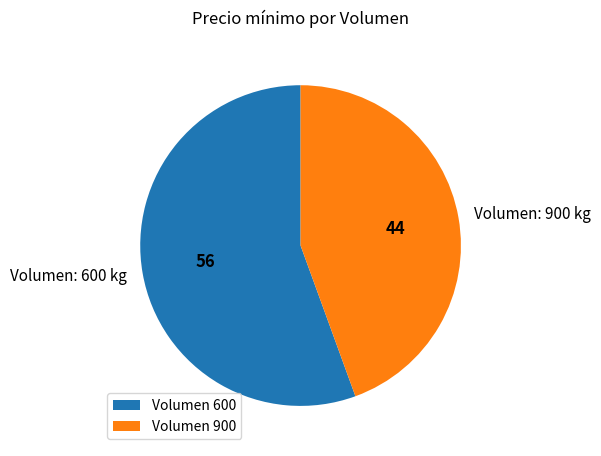

Do Volumen: 900 kg and Volumen: 600 kg together represent more than half of the pie?

Yes